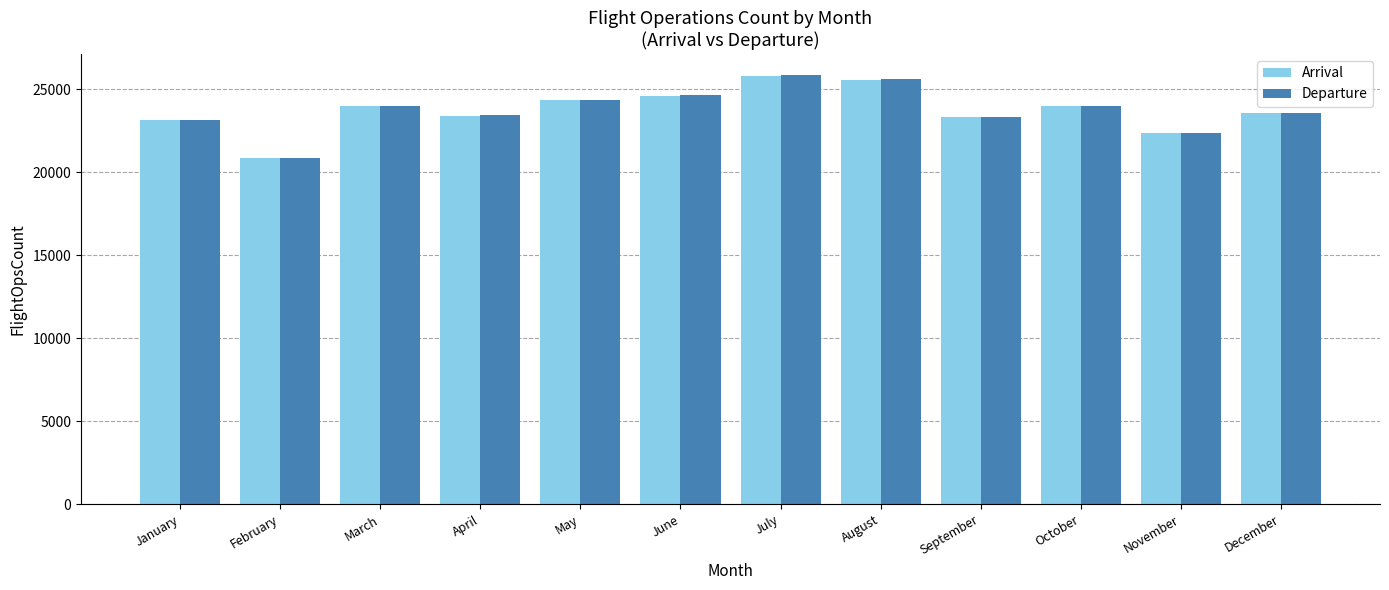

What is the total value across all series at February?

41727.0